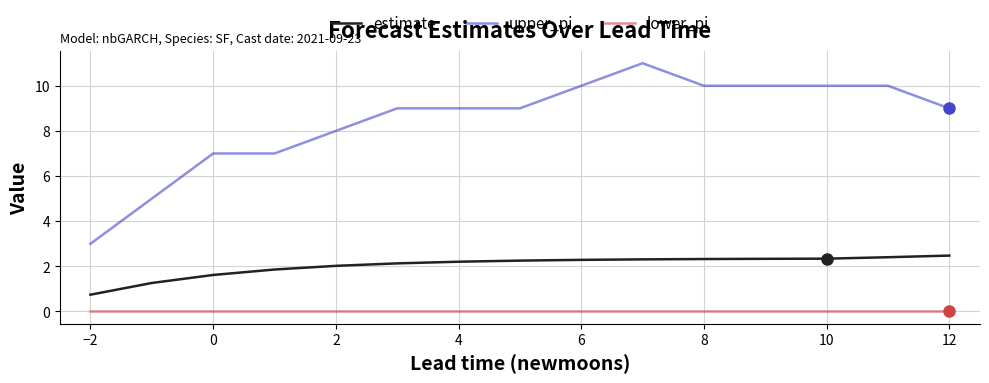

Rank the series by their maximum value, from highest to lowest.

upper_pi, estimate, lower_pi